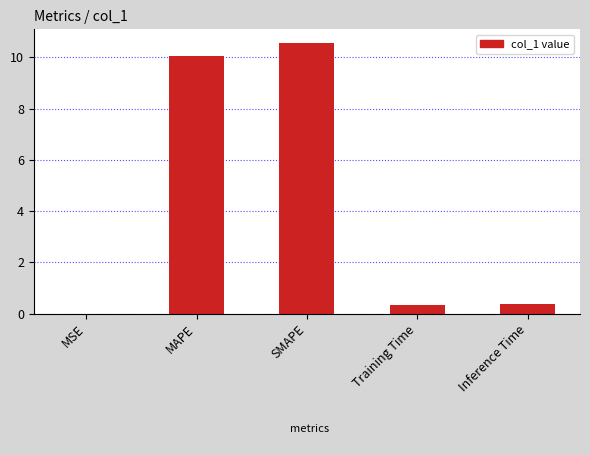

What is the sum of all values?

21.3